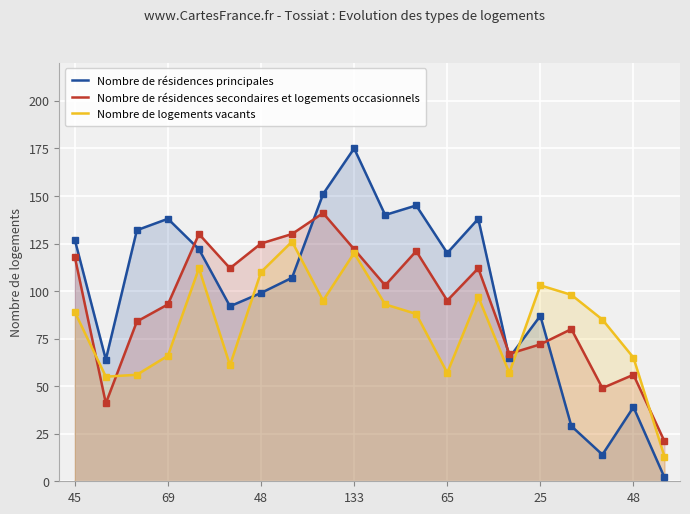

Reading right to left, transcribe all the data shown in this chart.

Nombre de résidences principales: 2	39	14	29	87	65	138	120	145	140	175	151	107	99	92	122	138	132	64	127
Nombre de résidences secondaires et logements occasionnels: 21	56	49	80	72	67	112	95	121	103	122	141	130	125	112	130	93	84	41	118
Nombre de logements vacants: 13	65	85	98	103	57	97	57	88	93	120	95	126	110	61	112	66	56	55	89